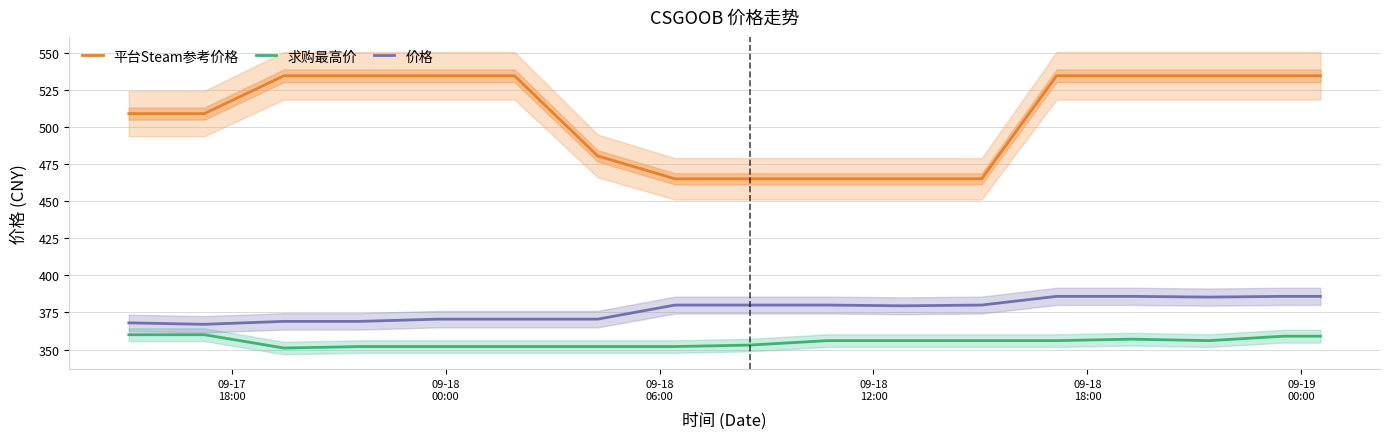

True or false: 价格 and 求购最高价 intersect in this chart.

False